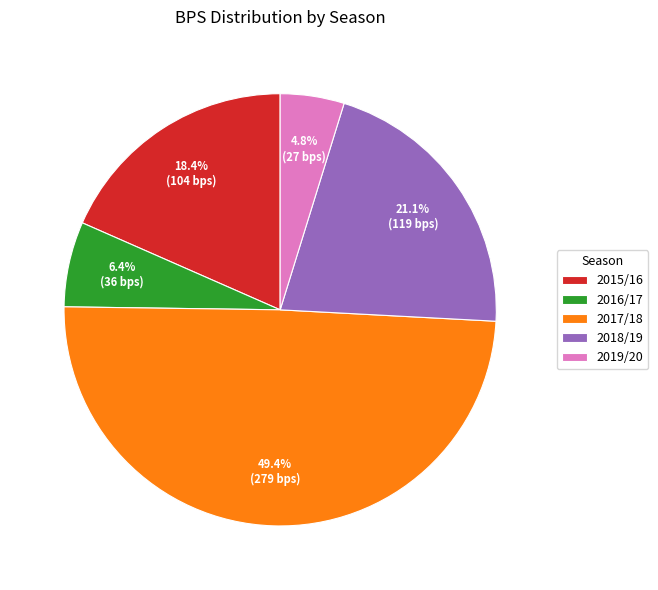

Do 2018/19 and 2017/18 together represent more than half of the pie?

Yes